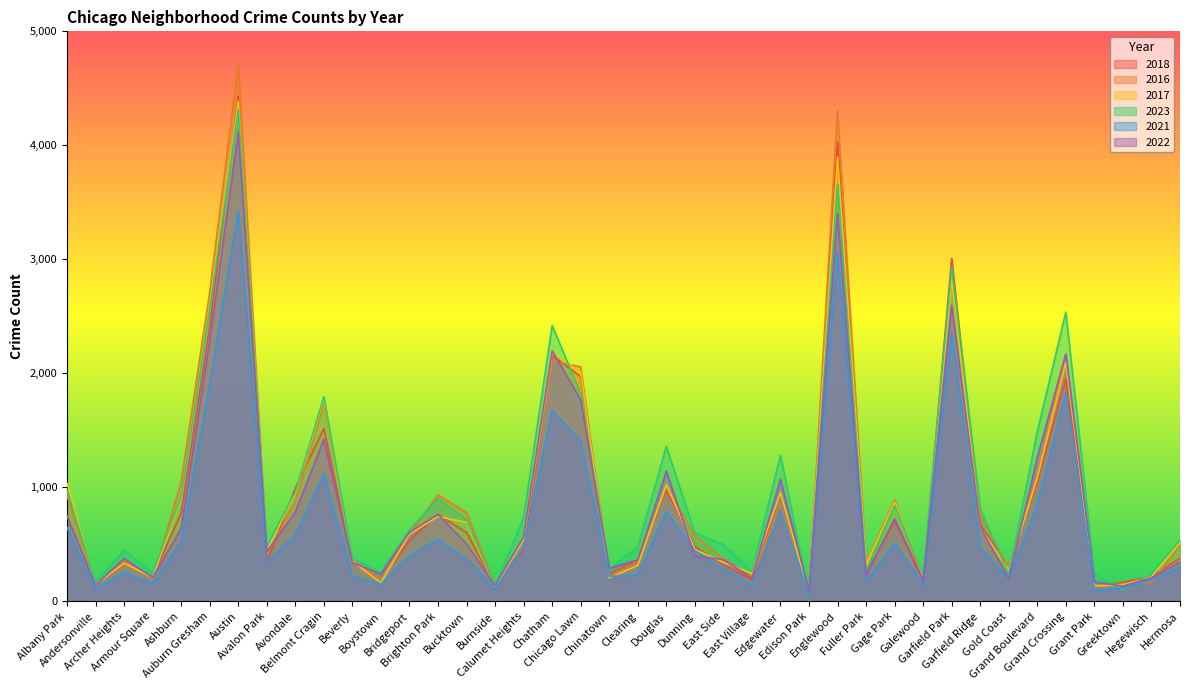

Where is 2021 nearest to the value 1739?

Chatham